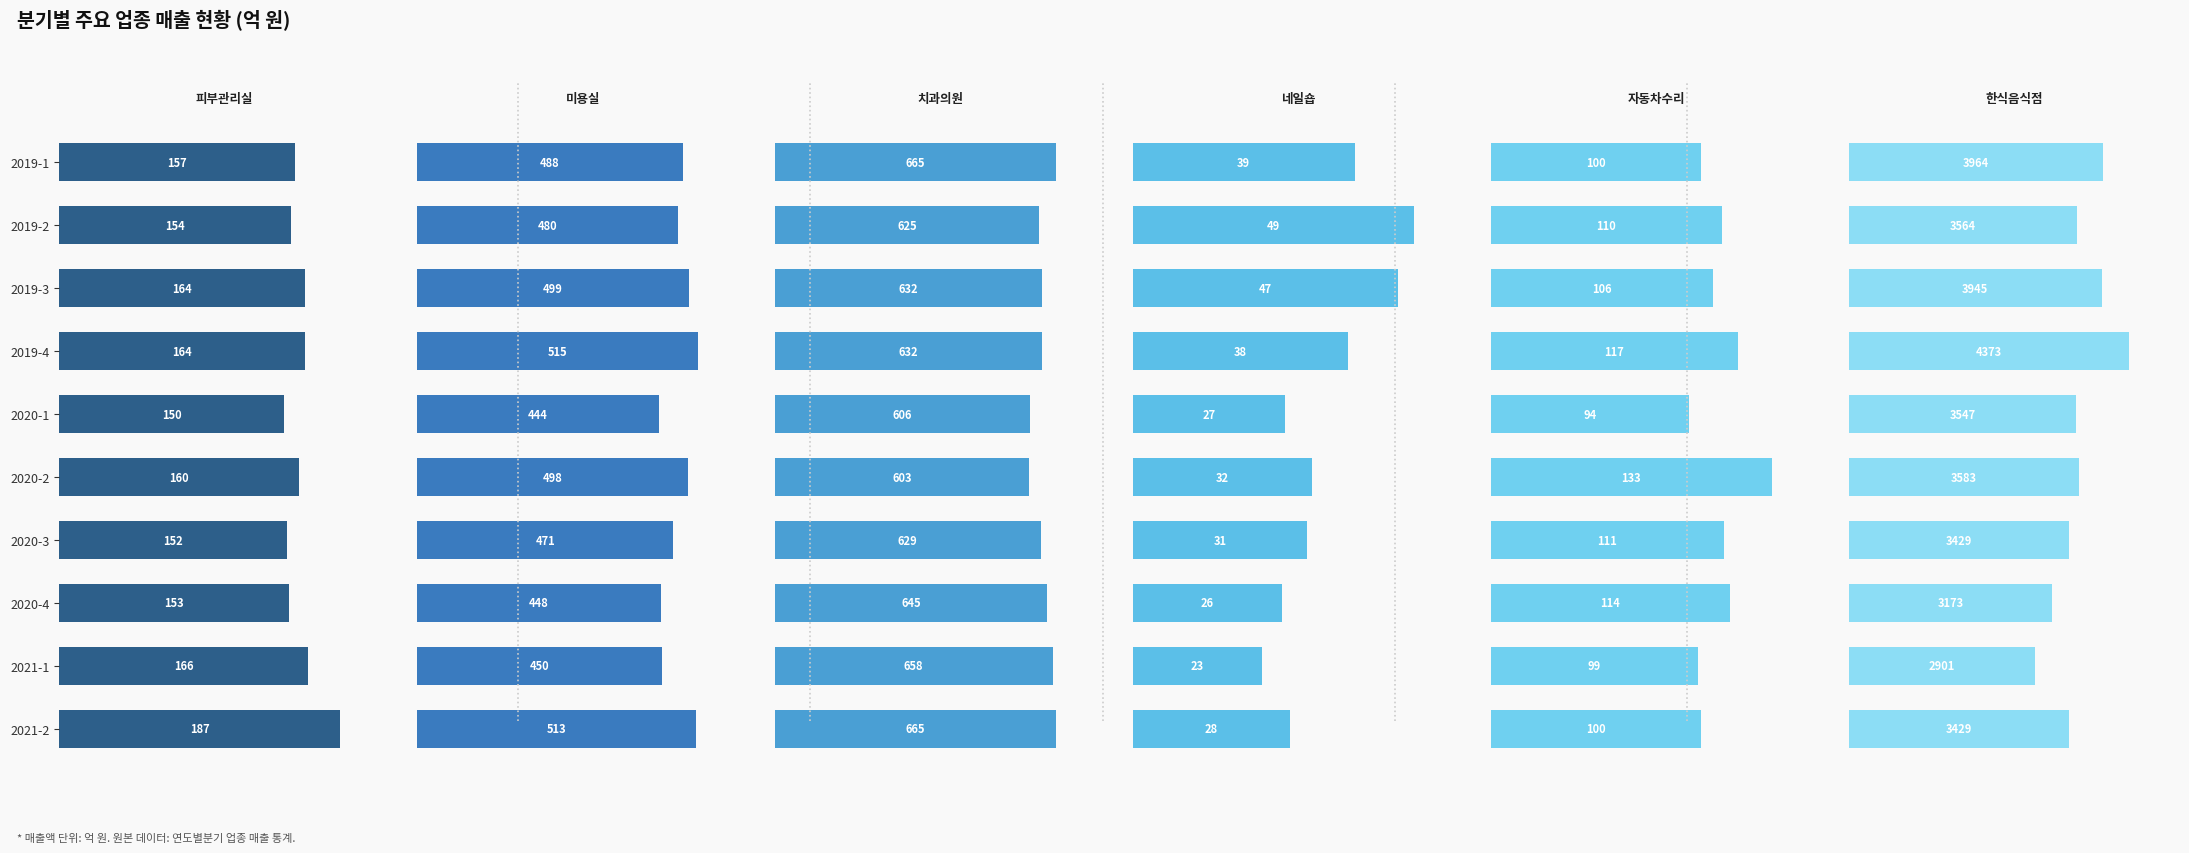

Between 2020-1 and 2020-3, which series saw the biggest shift?

한식음식점